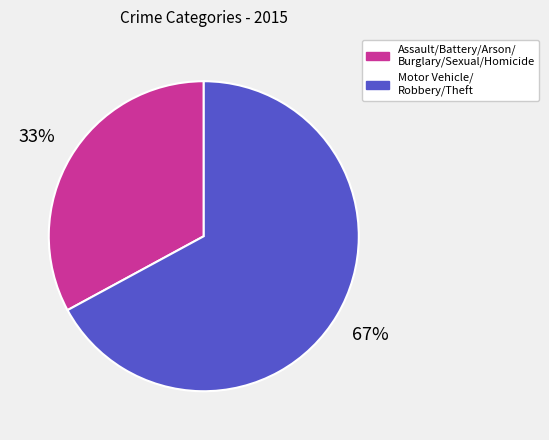

Is there any slice that represents more than half of the pie?

Yes